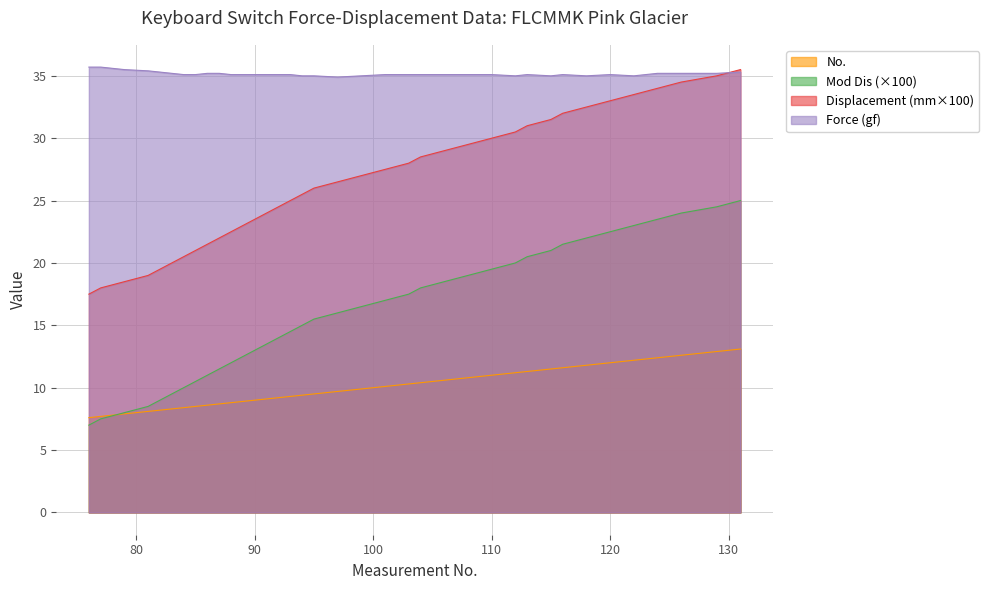

Does the chart have visible grid lines?

Yes